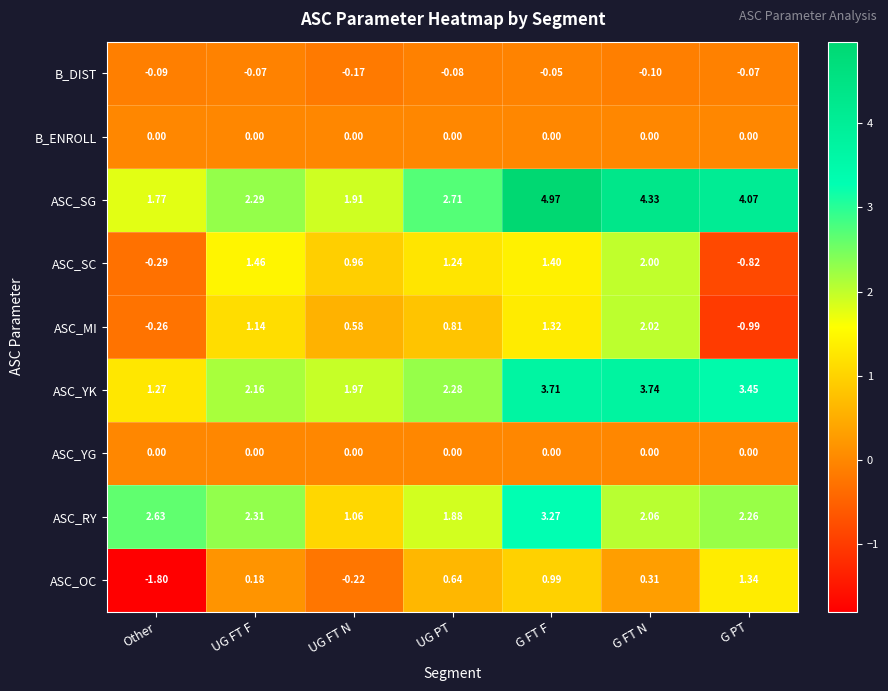

Is the value of ASC_RY at UG FT N greater than the value of ASC_YK at UG FT N?

No